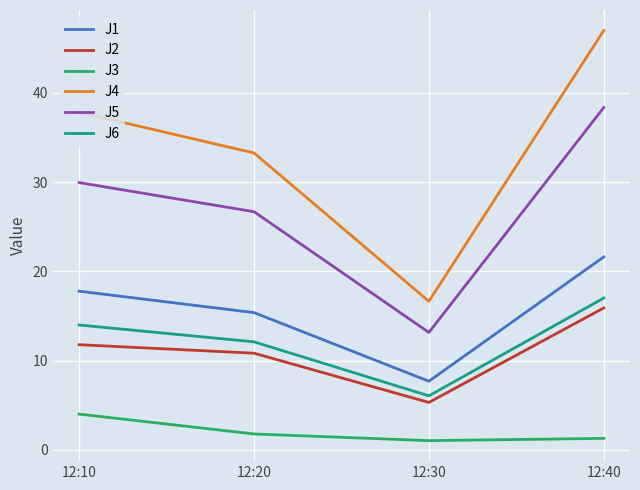

What is the lowest value of the J1 series?

7.7